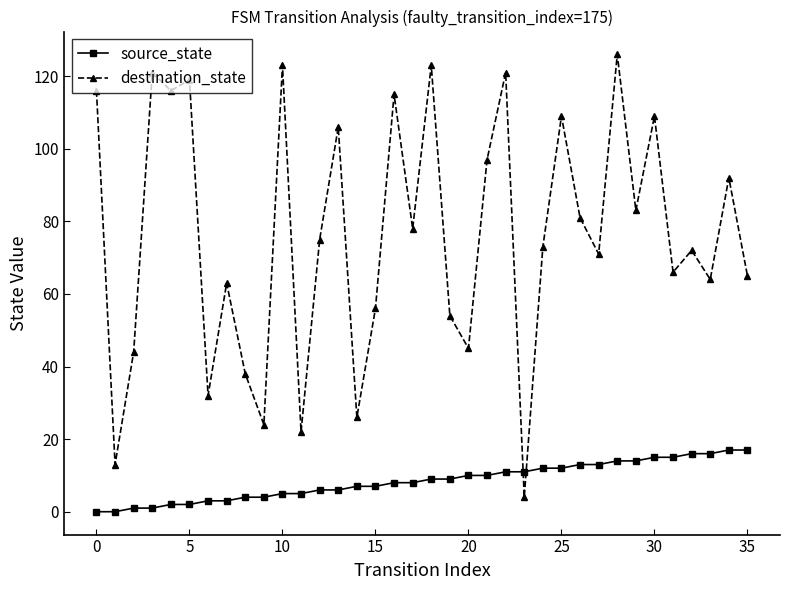

How many lines are shown in the chart?

2